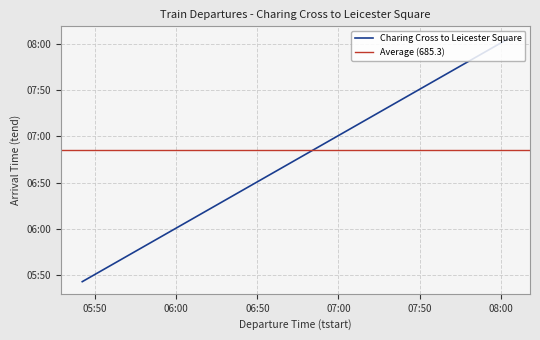

What is the sum of the values at 805 and 723?

1530